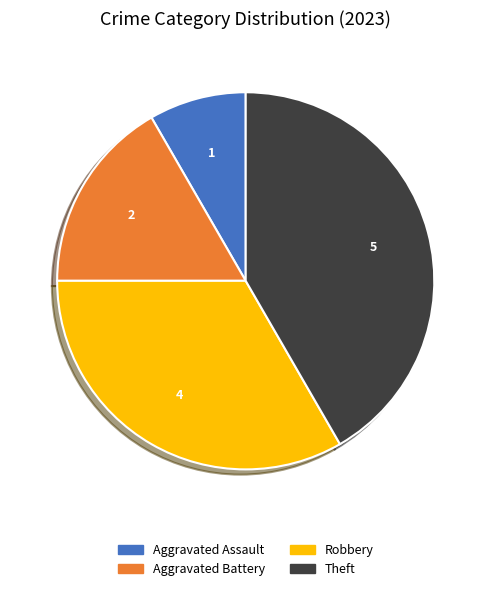

Is there any slice that represents more than half of the pie?

No